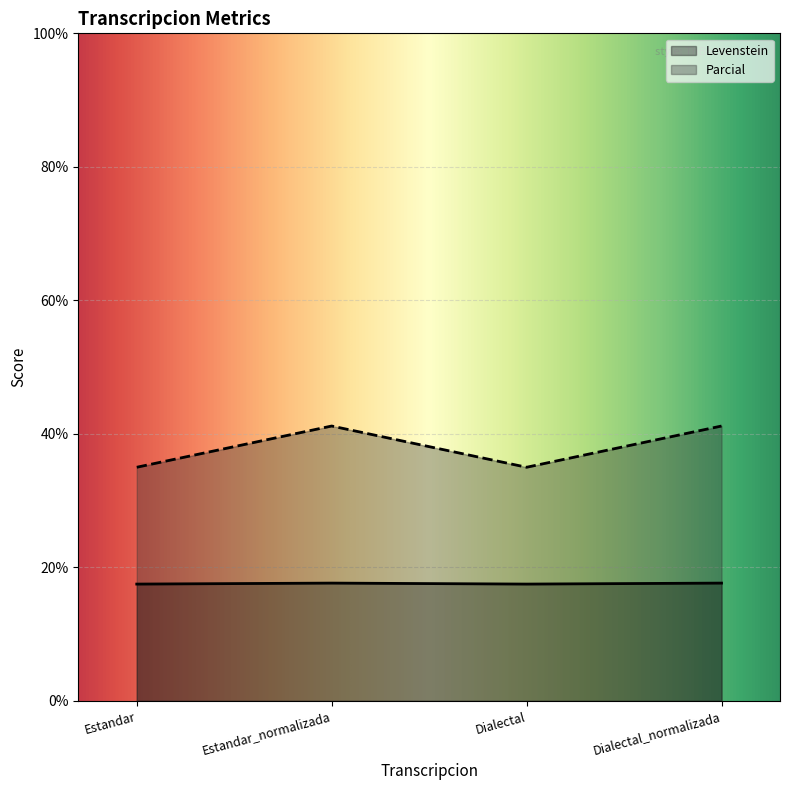

Rank the series by their average value, from lowest to highest.

Levenstein, Parcial